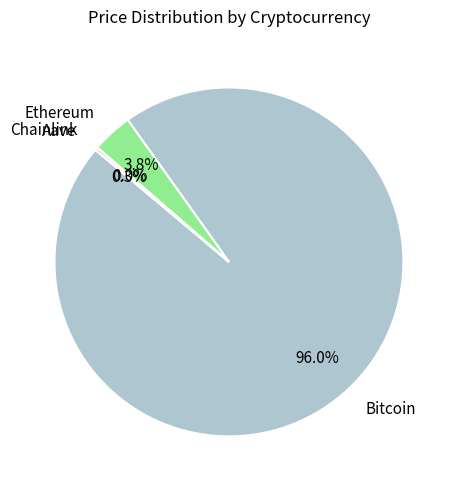

What is the majority slice?

Bitcoin